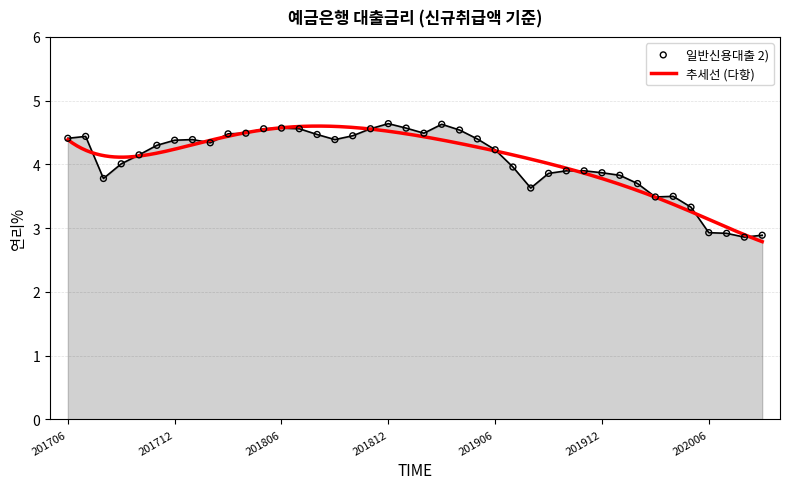

Between 201712 and 201710, which is larger?

201712